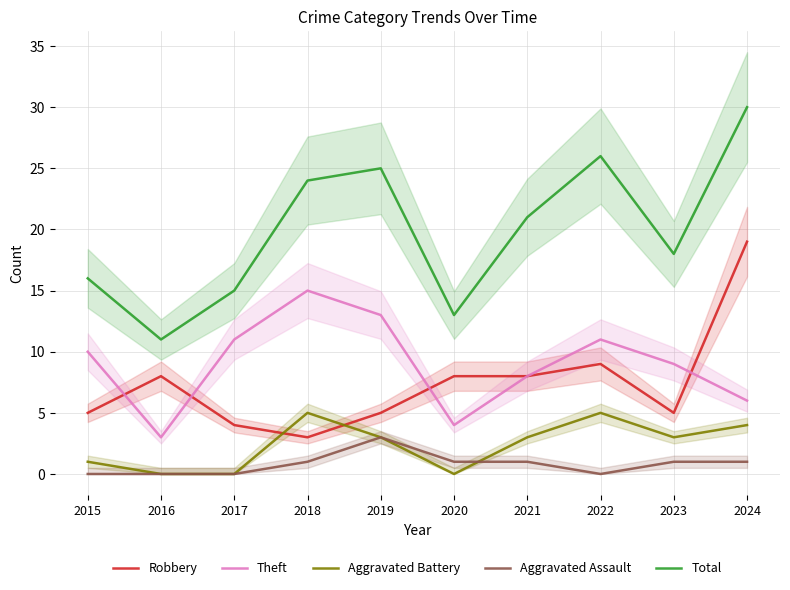

The value of Robbery at 2015 is 1. True or false?

False